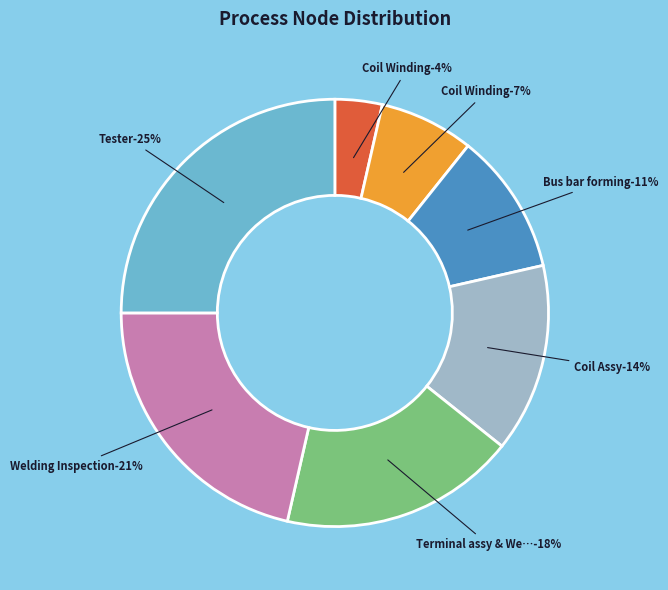

Is it true that 60 Terminal assy & Welding is 5% of the pie?

False